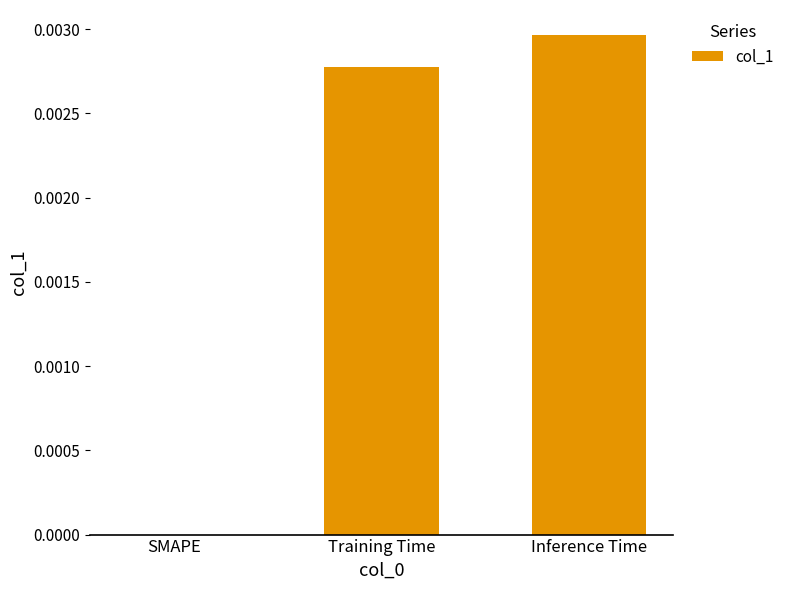

Which has a higher value, Inference Time or Training Time?

Inference Time